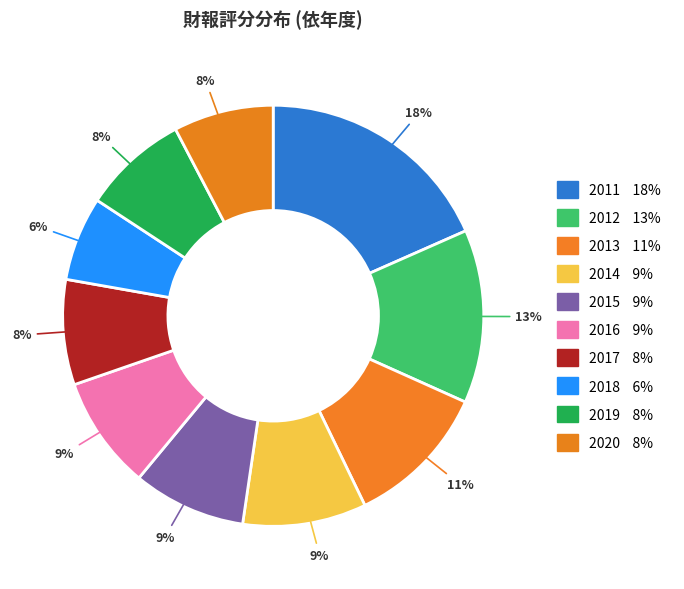

How many slices are in this pie chart?

10